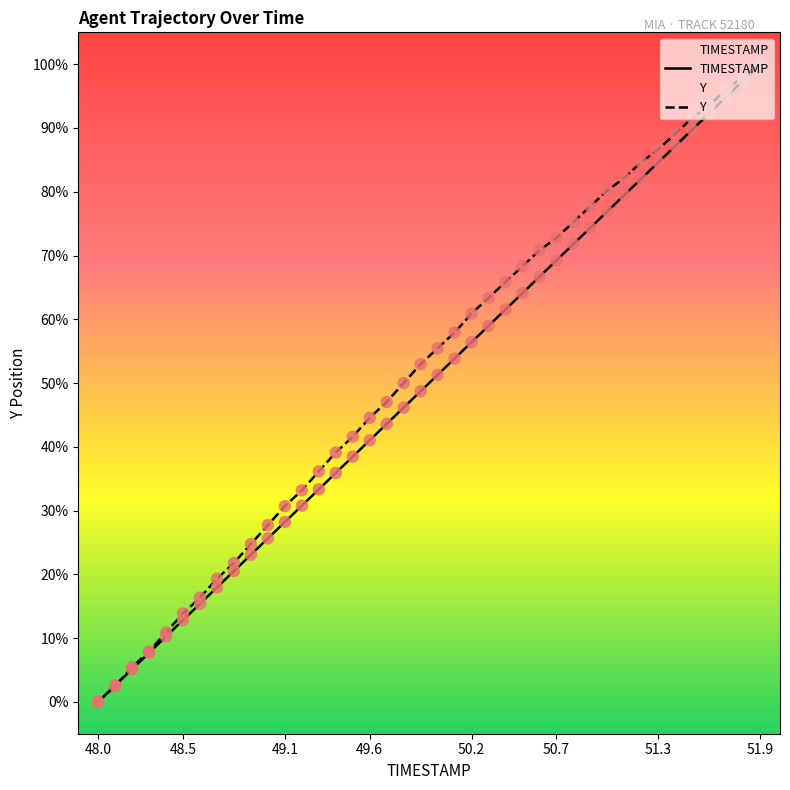

What are all the series names shown in the legend?

TIMESTAMP, Y